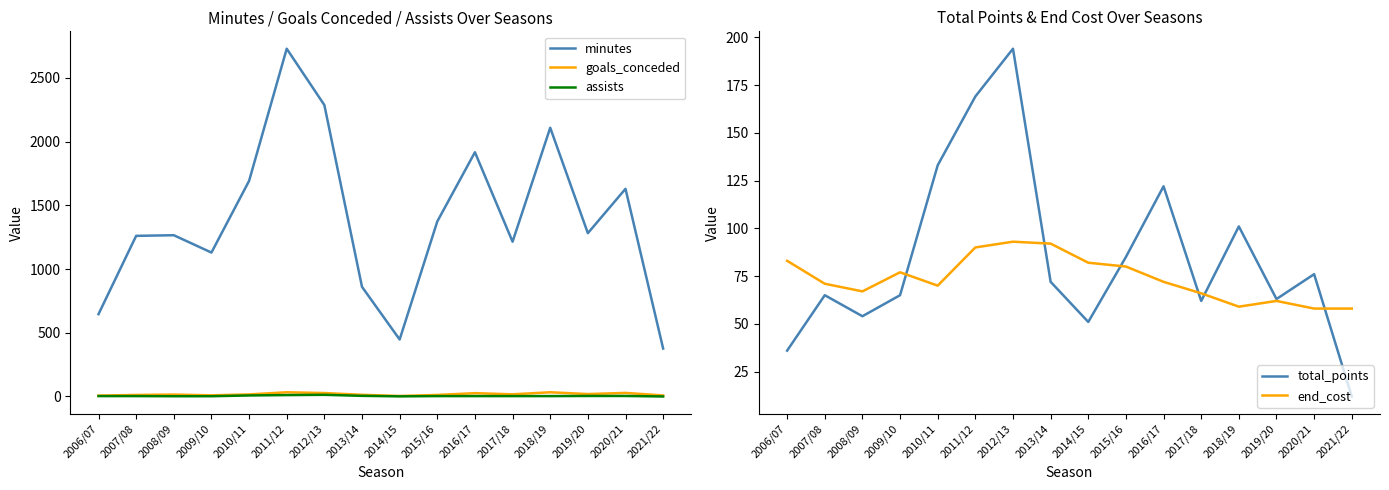

At which category is the sum across all series the highest?

2011/12